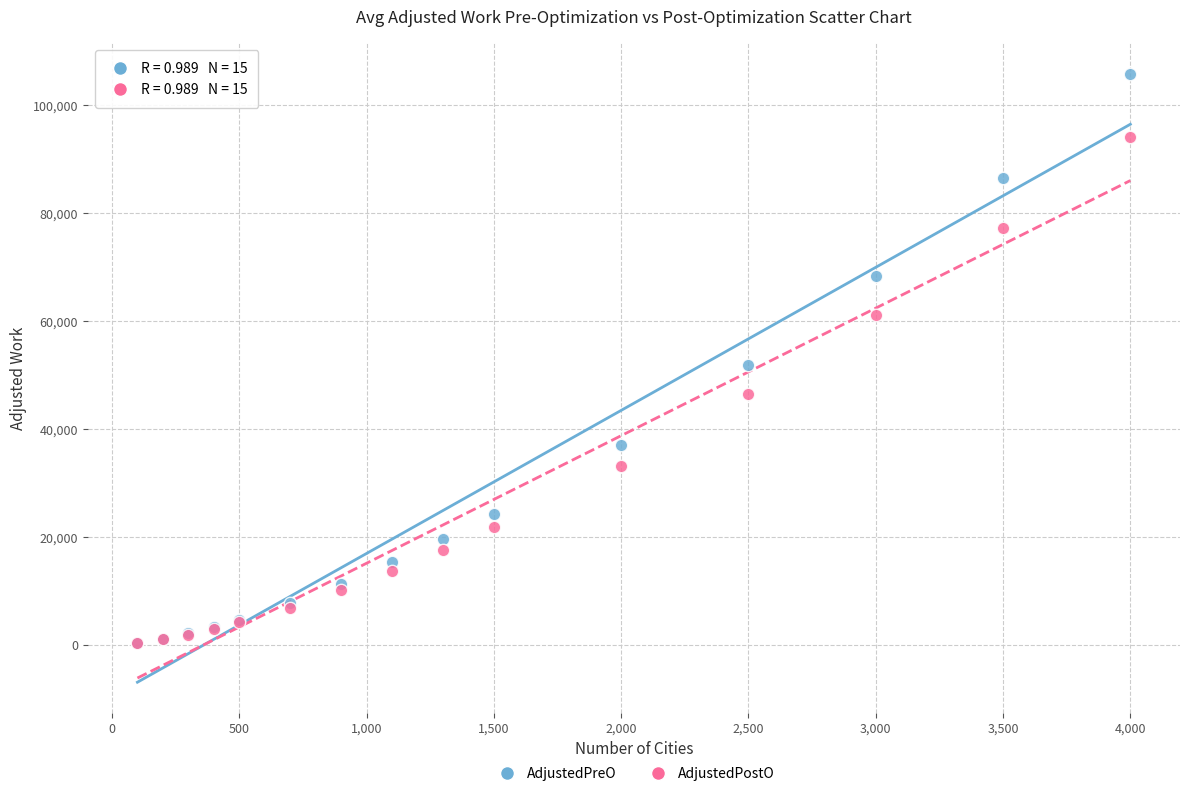

Which series has the widest spread of Y values?

AdjustedPreO